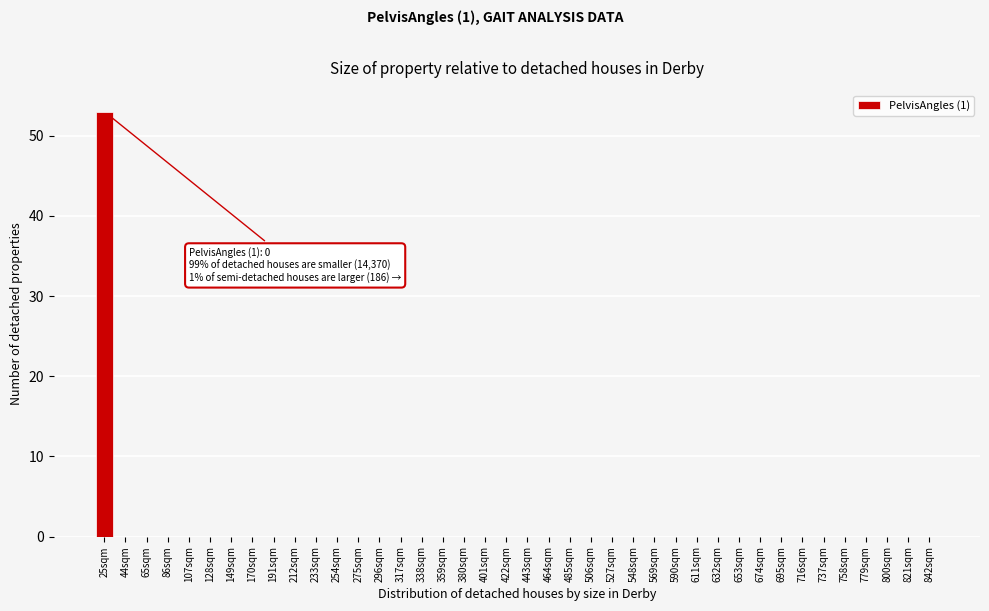

Which has a higher value, 25sqm or 359sqm?

25sqm